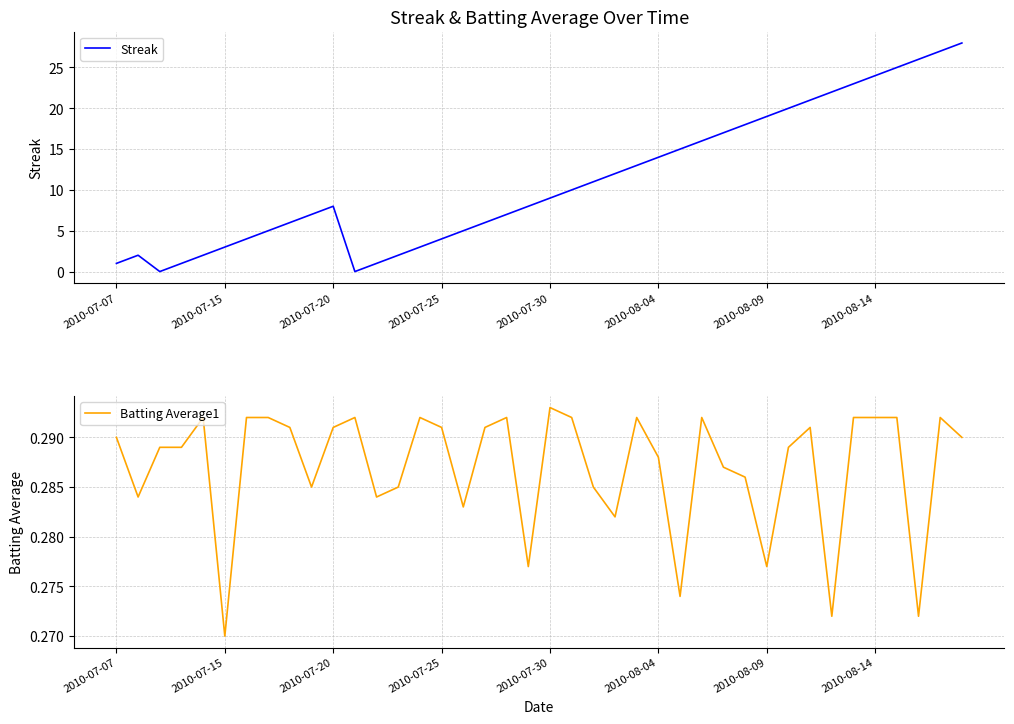

How many data points in Streak are less than 9?

20